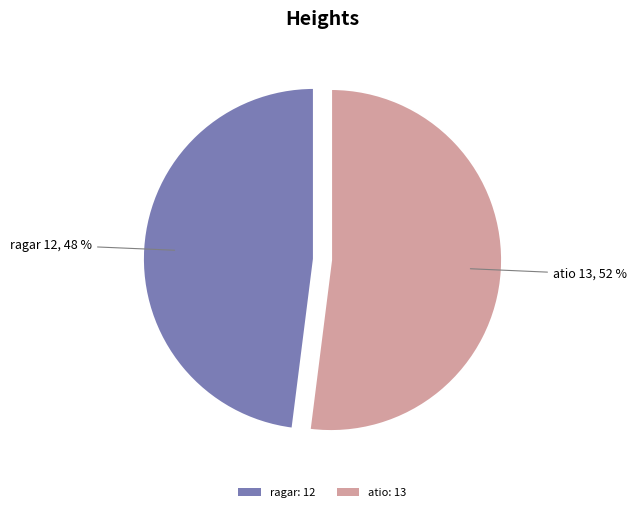

Which category has the biggest portion of the pie?

atio: 13